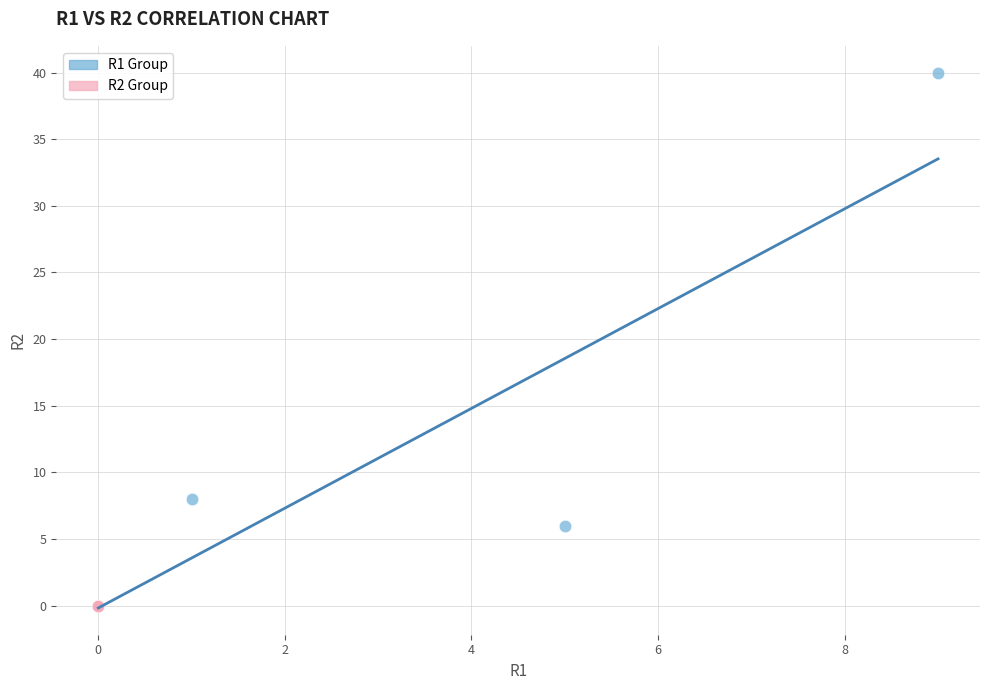

What are all the series names shown in the legend?

R1 Group, R2 Group